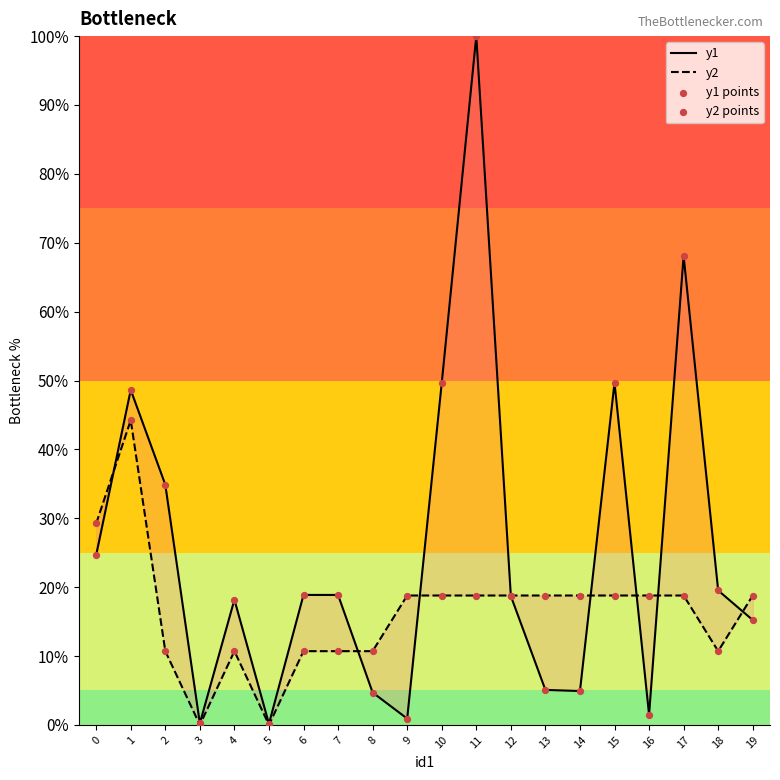

At how many categories does at least one series exceed 43?

5